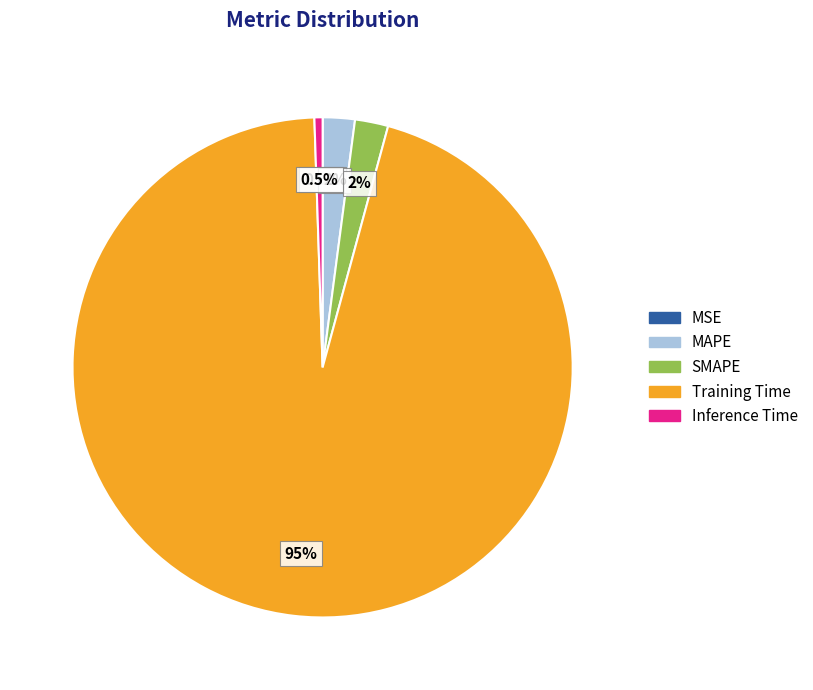

Does Inference Time represent more than half of the total?

No